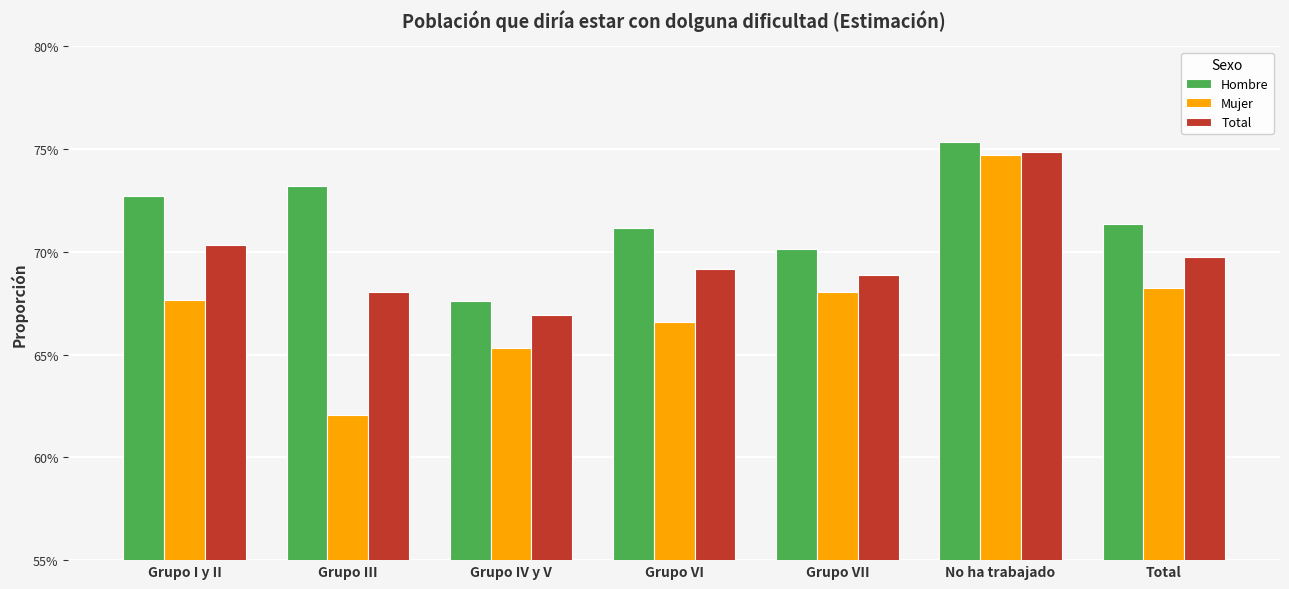

Which series has the largest total across all categories?

Hombre